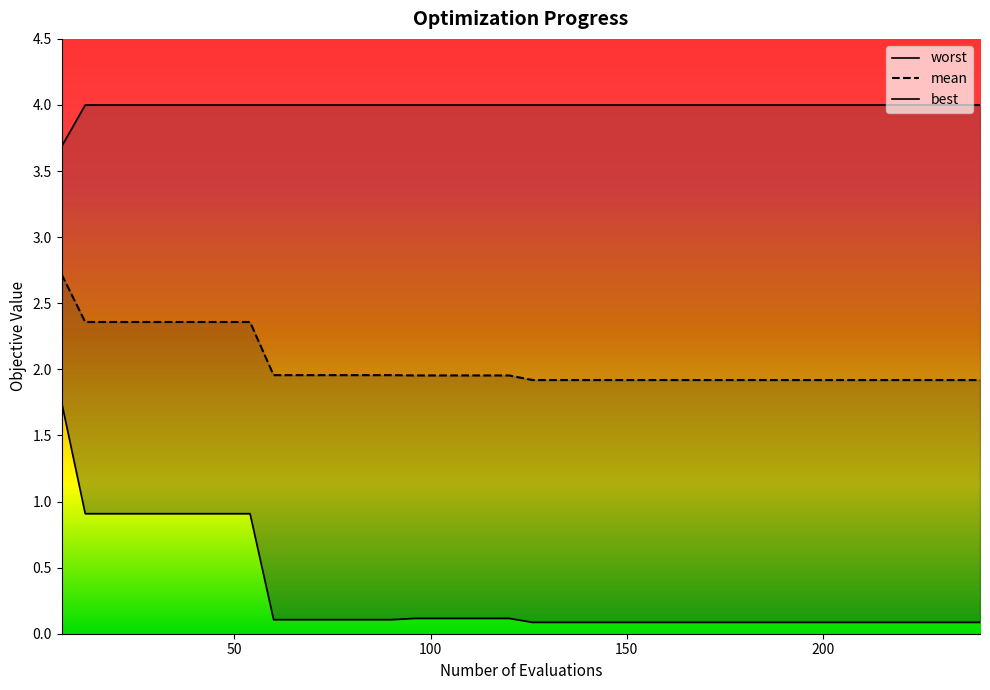

True or false: worst and best cross at least once.

False